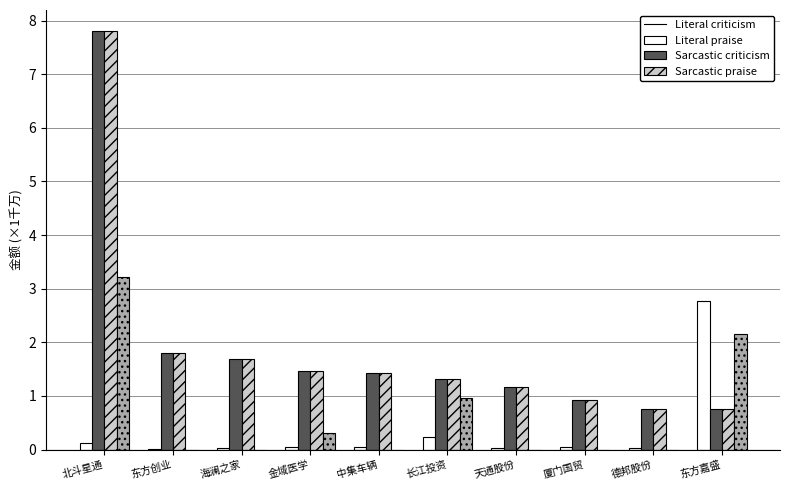

At which category is the sum across all series the highest?

北斗星通